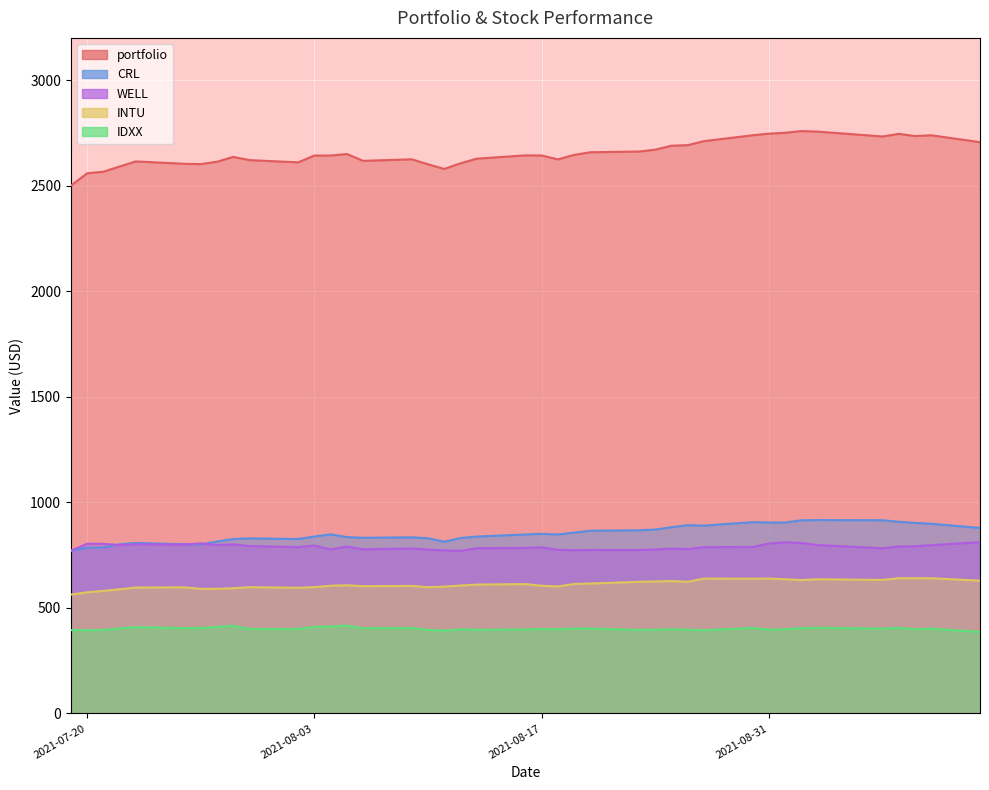

True or false: CRL and INTU cross at least once.

False